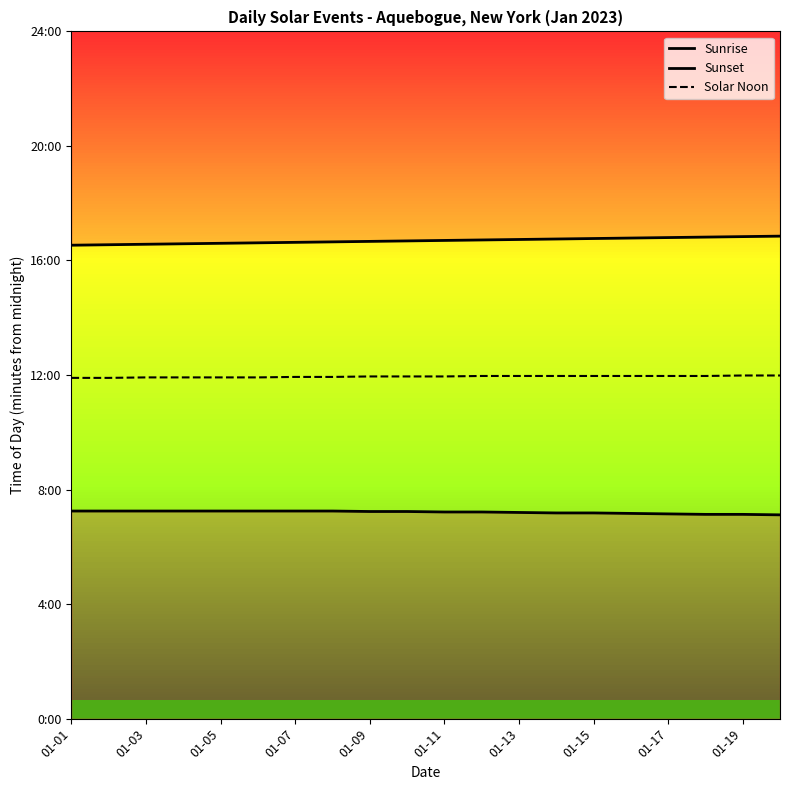

What is the maximum value shown in the chart?

1011